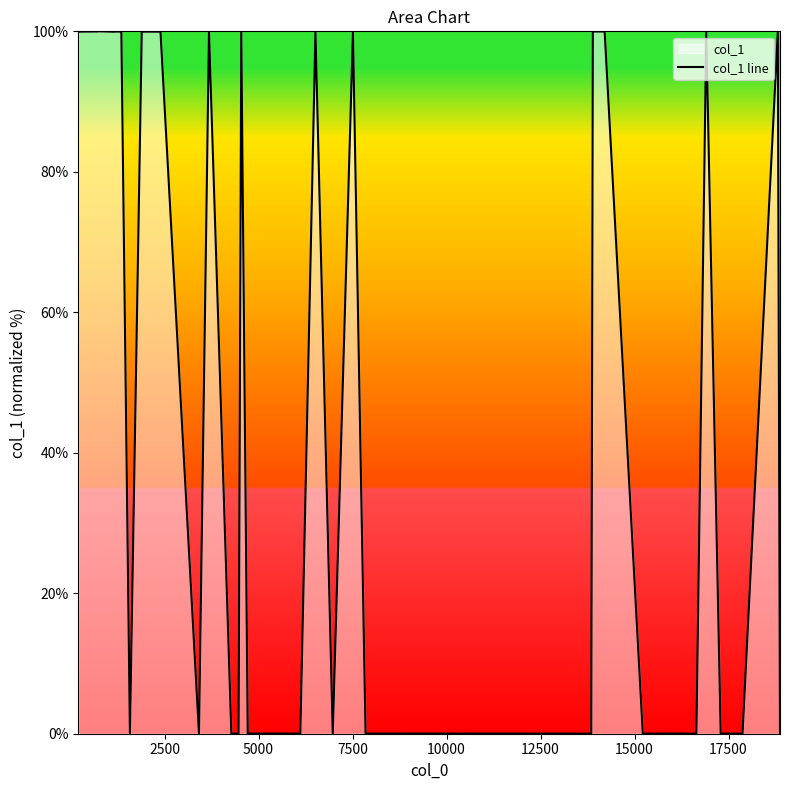

How many lines are shown in the chart?

1